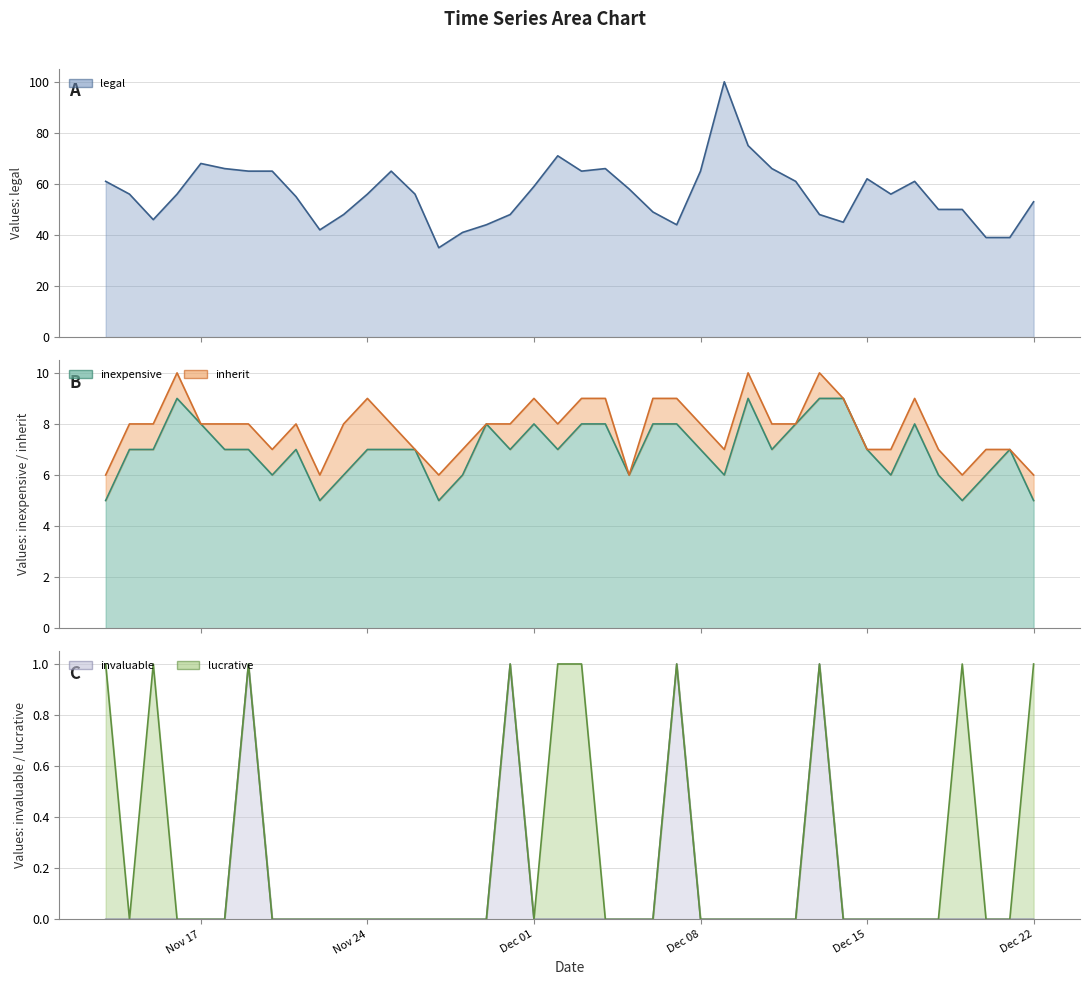

At how many categories does at least one series exceed 13?

40